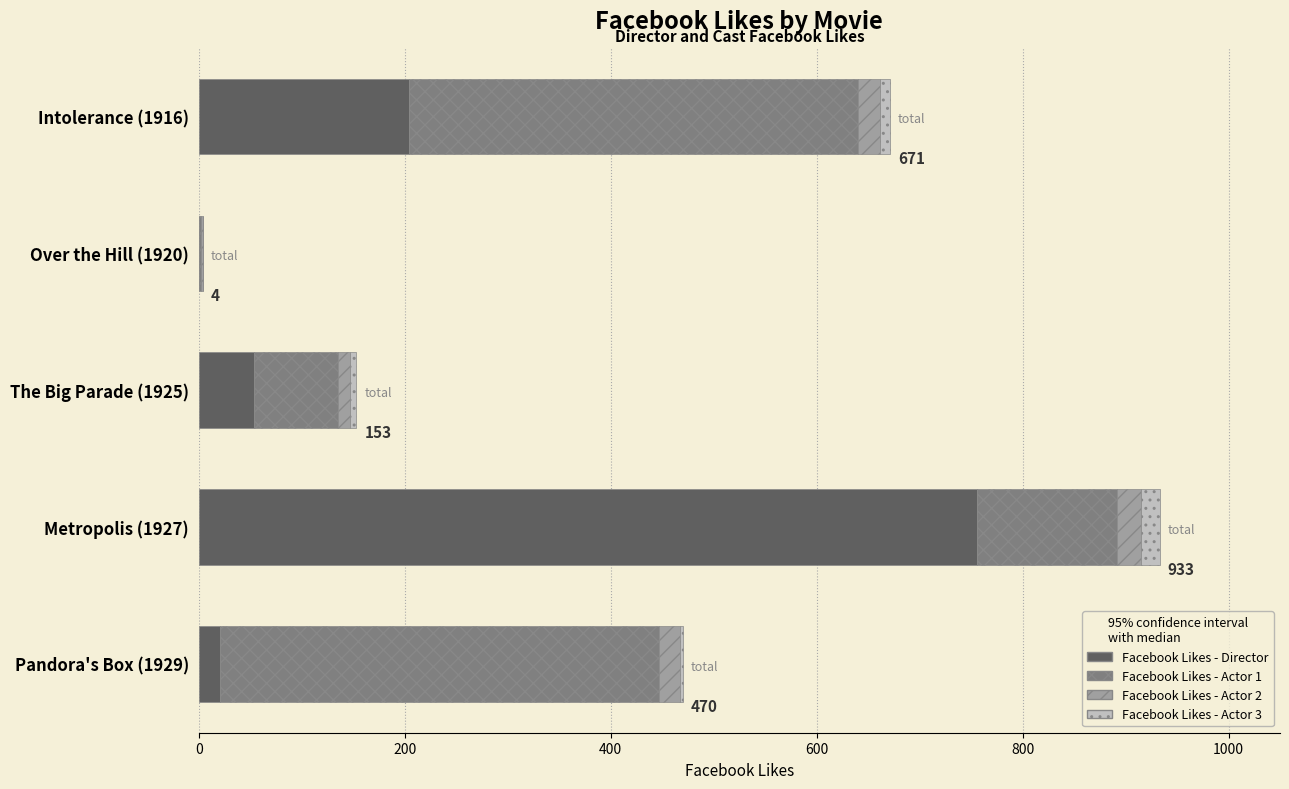

Is it true that Facebook Likes - Director equals 129 at Intolerance (1916)?

False